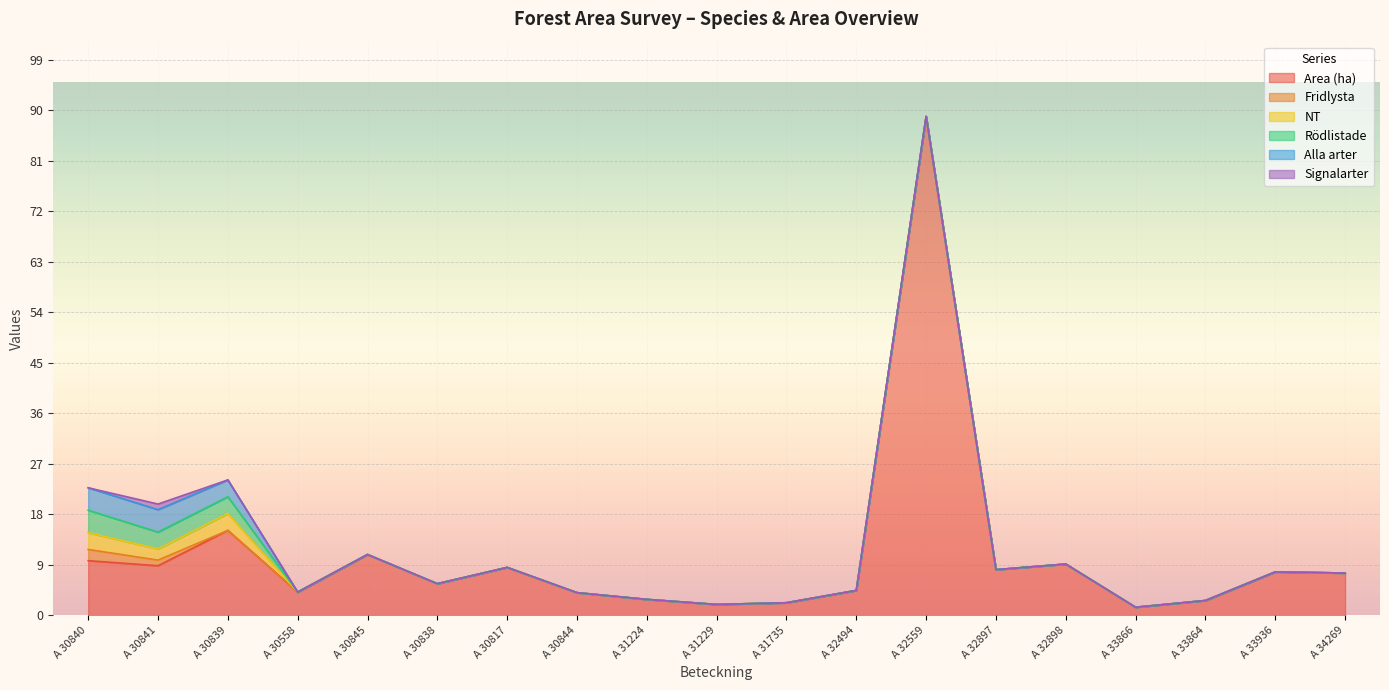

Reading left to right, extract all data points from this chart.

Area (ha): 9.7	8.8	15.1	4.1	10.8	5.6	8.5	4.0	2.8	1.9	2.2	4.4	88.9	8.1	9.1	1.4	2.6	7.7	7.5
Fridlysta: 2.0	1.0	0.0	0.0	0.0	0.0	0.0	0.0	0.0	0.0	0.0	0.0	0.0	0.0	0.0	0.0	0.0	0.0	0.0
NT: 3.0	2.0	3.0	0.0	0.0	0.0	0.0	0.0	0.0	0.0	0.0	0.0	0.0	0.0	0.0	0.0	0.0	0.0	0.0
Rödlistade: 4.0	3.0	3.0	0.0	0.0	0.0	0.0	0.0	0.0	0.0	0.0	0.0	0.0	0.0	0.0	0.0	0.0	0.0	0.0
Alla arter: 4.0	4.0	3.0	0.0	0.0	0.0	0.0	0.0	0.0	0.0	0.0	0.0	0.0	0.0	0.0	0.0	0.0	0.0	0.0
Signalarter: 0.0	1.0	0.0	0.0	0.0	0.0	0.0	0.0	0.0	0.0	0.0	0.0	0.0	0.0	0.0	0.0	0.0	0.0	0.0